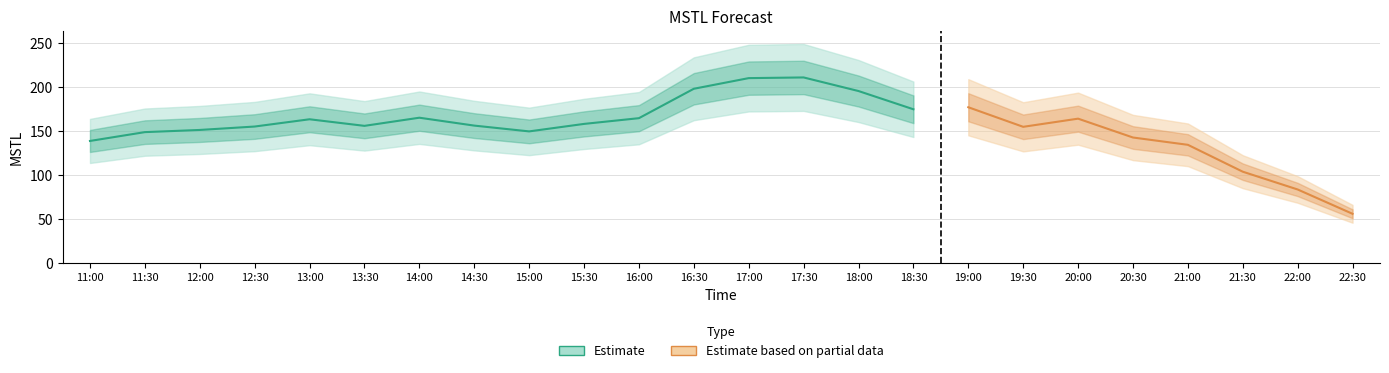

What position from the right is 12:00?

22